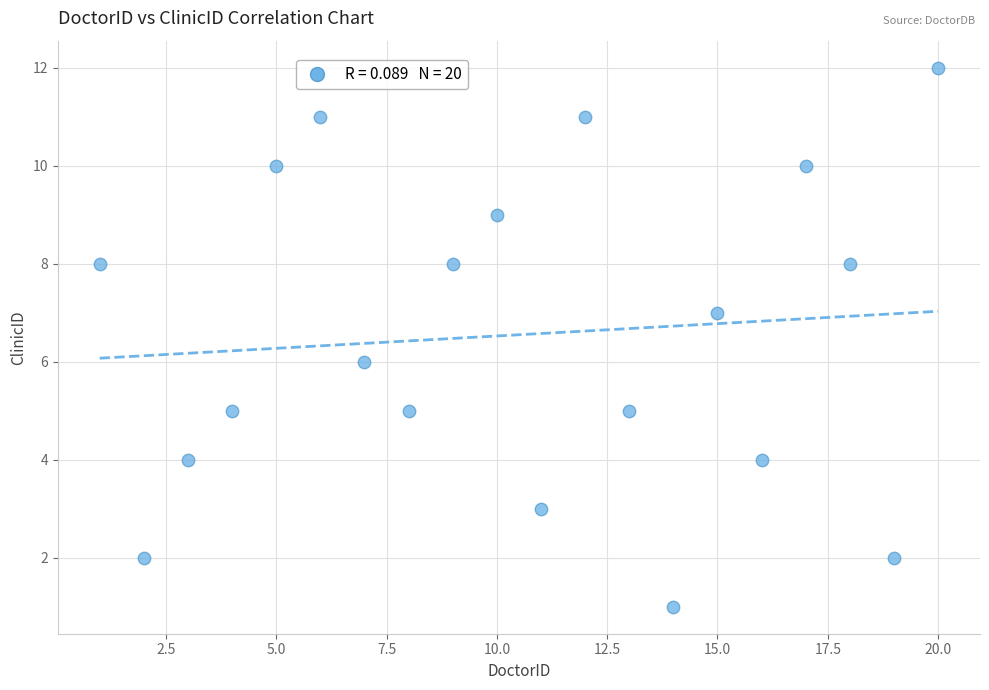

What is the range of Y values (max minus min)?

11